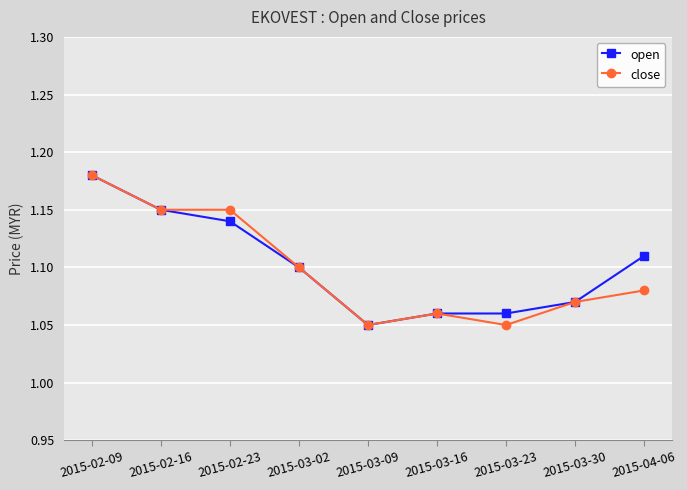

Count the close values in the range 1 to 2.

9